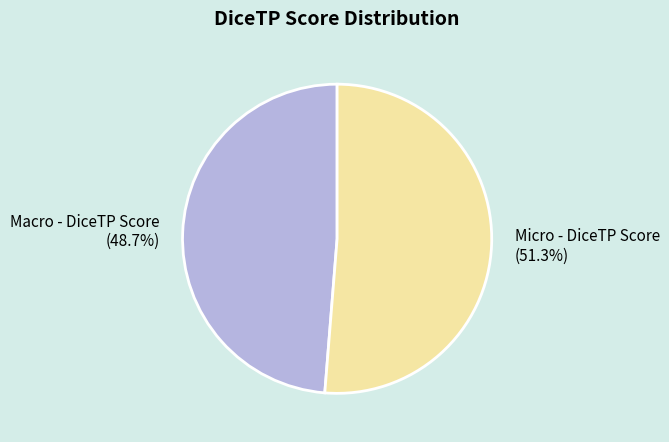

Which slice is the largest?

Micro - DiceTP Score